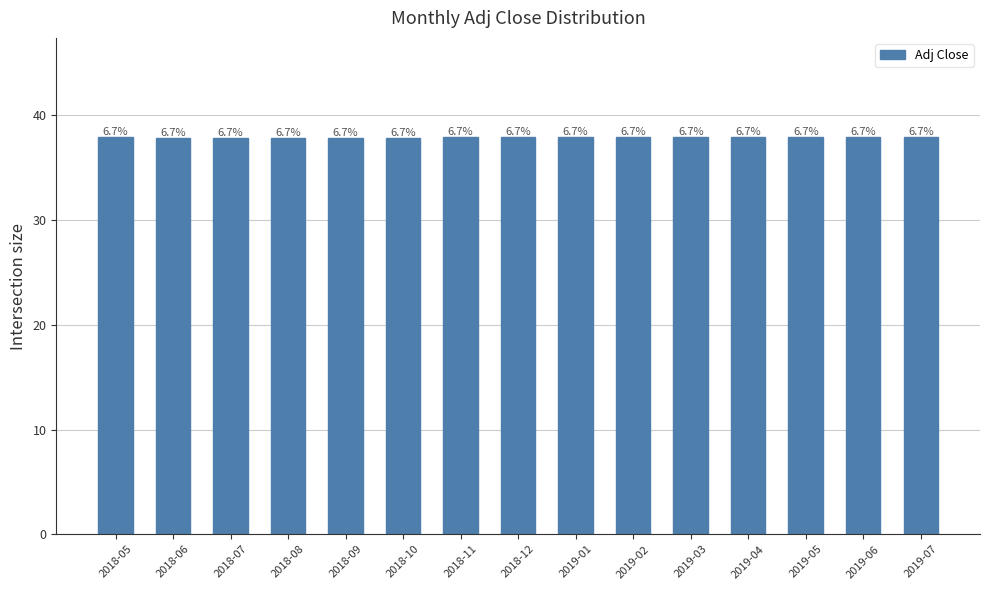

At which category does the chart reach its minimum across all series?

2018-07